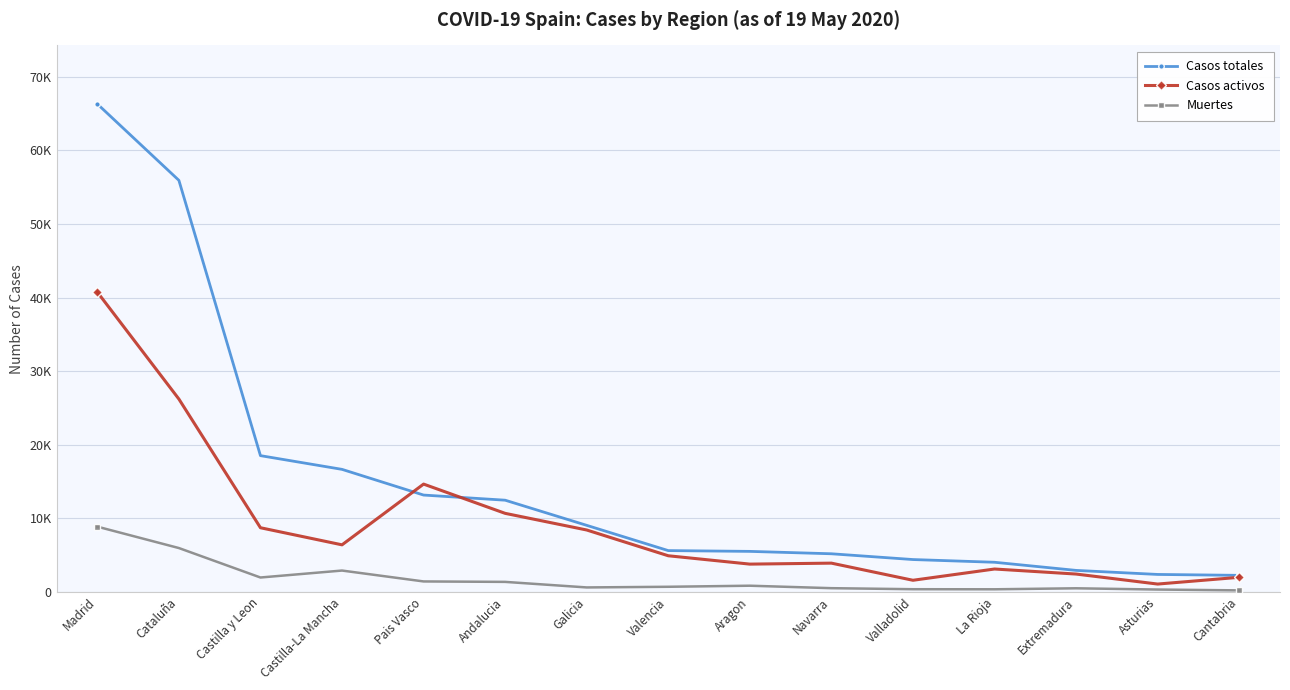

Reading right to left, extract all data points from this chart.

Casos totales: 2246	2369	2919	4024	4393	5178	5503	5609	9041	12458	13156	16648	18512	55921	66302
Casos activos: 1981	1063	2422	3107	1577	3905	3772	4907	8409	10671	14646	6392	8716	26203	40736
Muertes: 203	317	487	351	362	503	838	693	604	1358	1418	2898	1953	5956	8863